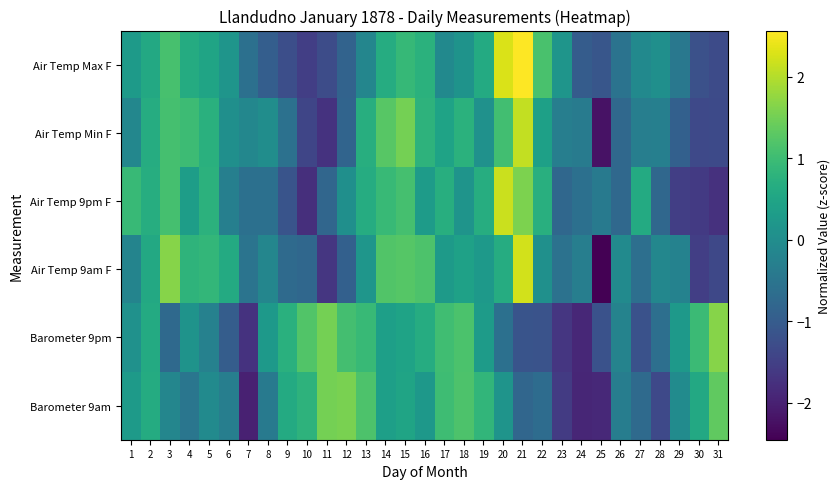

At 8, list the series in order from smallest to largest.

Air Temp Max F, Air Temp 9pm F, Barometer 9am, Air Temp 9am F, Air Temp Min F, Barometer 9pm